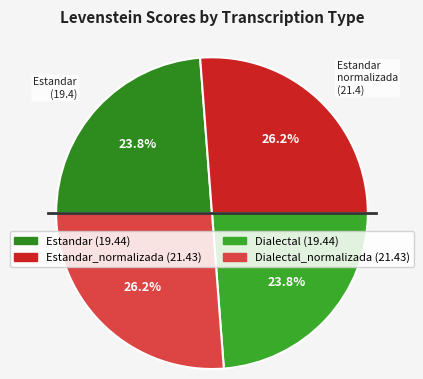

Rank the categories by value from highest to lowest.

Estandar_normalizada, Dialectal_normalizada, Estandar, Dialectal